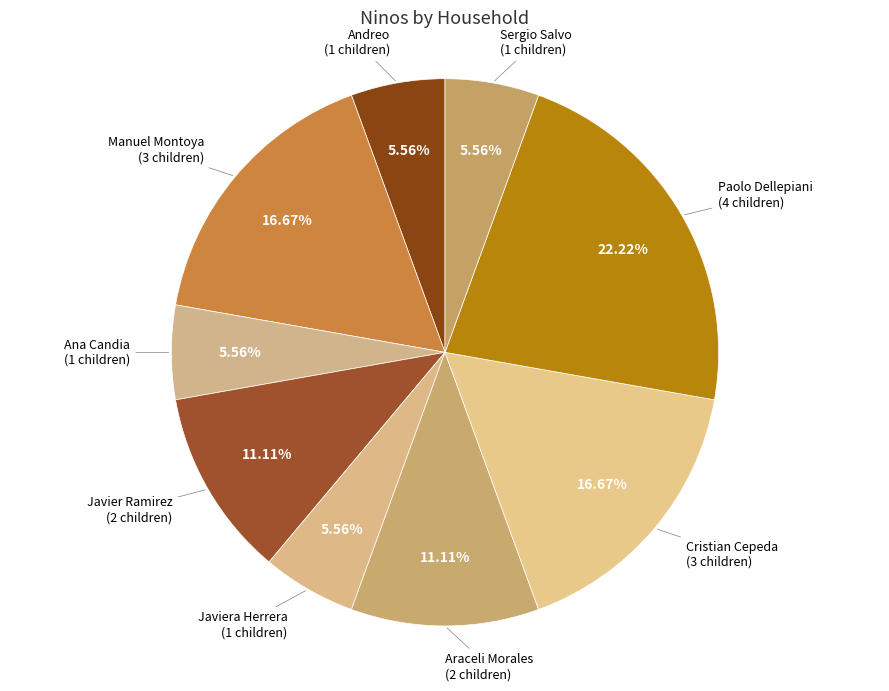

To the nearest percent, what is the difference between the Javier Ramirez and Sergio Salvo slice percentages?

6%